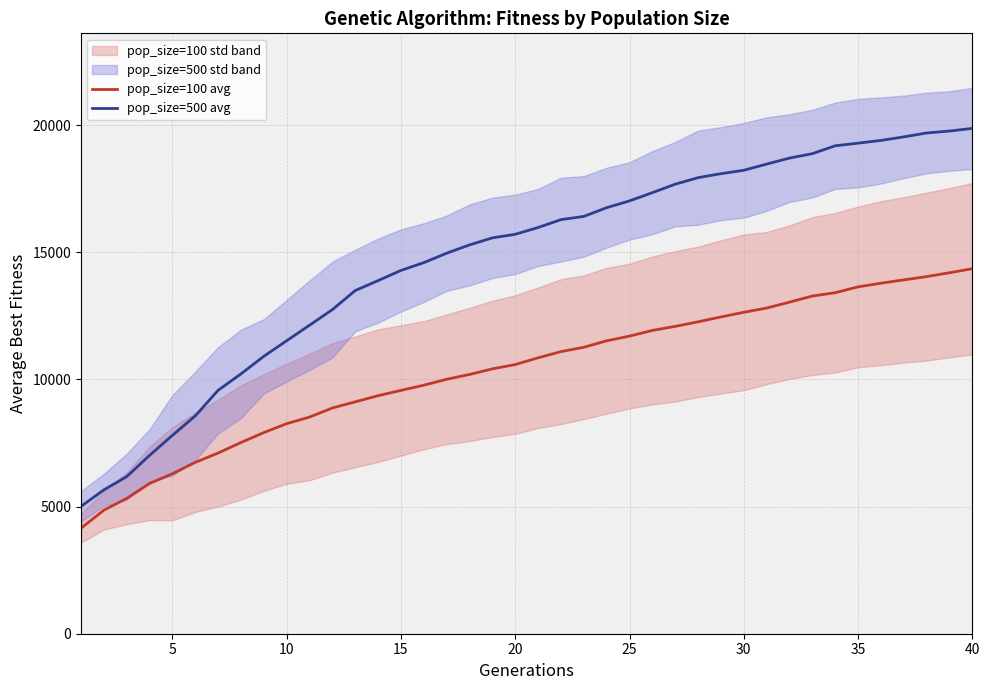

What is the value of the pop_size=100 avg point at the 39th from the left?

14192.0